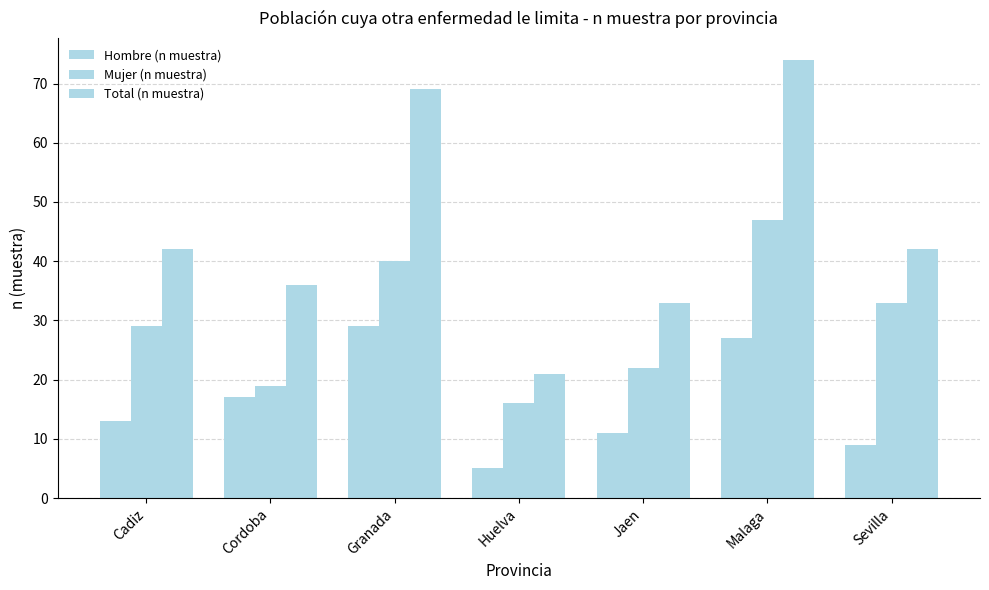

Does the chart contain any negative values?

No